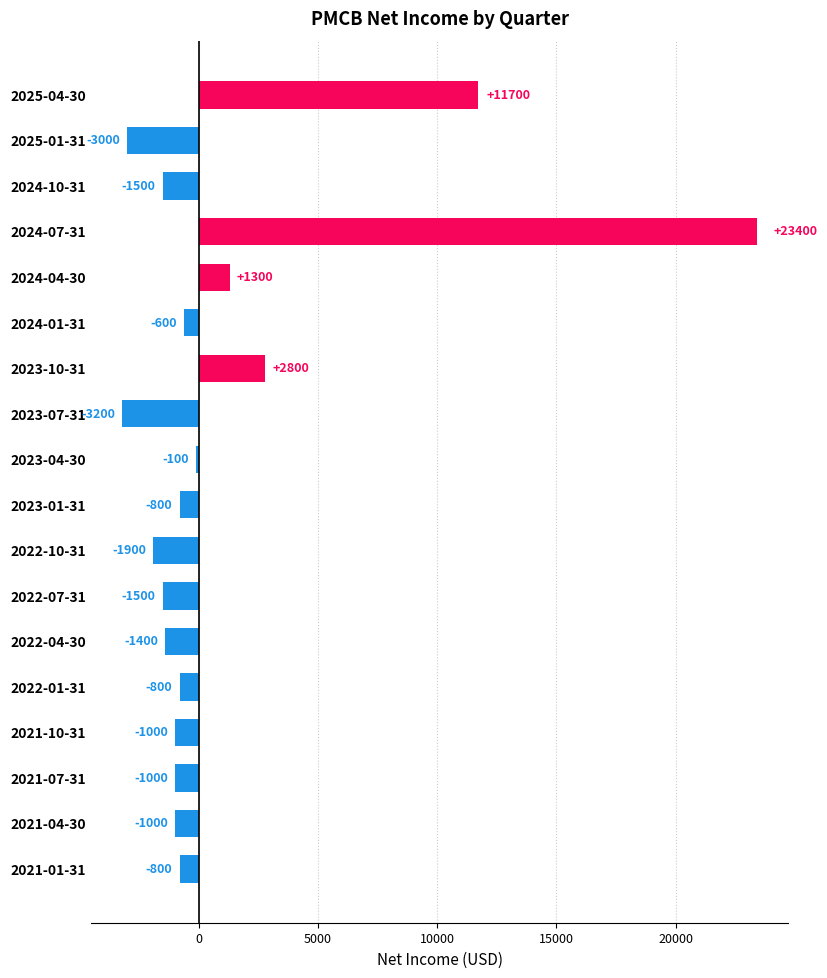

Does the chart contain stacked bars?

No